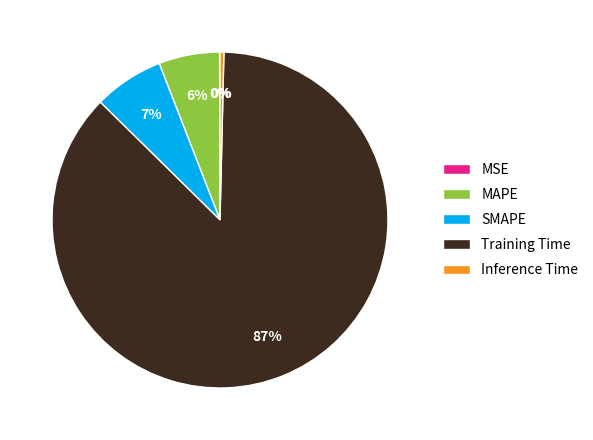

Combined, do Inference Time and Training Time account for over 50%?

Yes